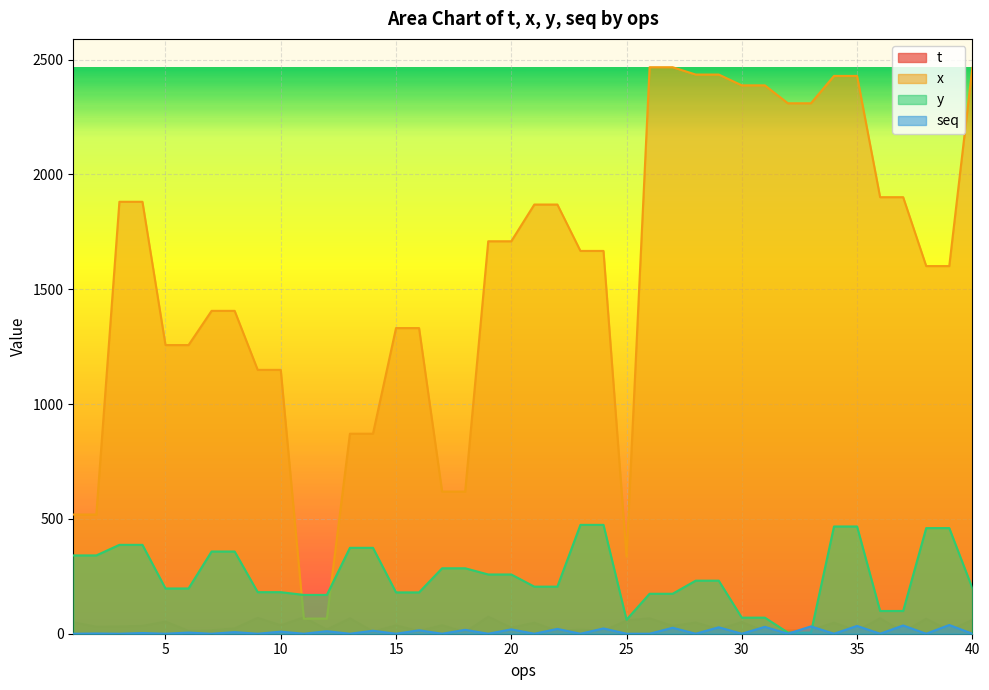

The seq series shows 16.1 at 31. True or false?

False